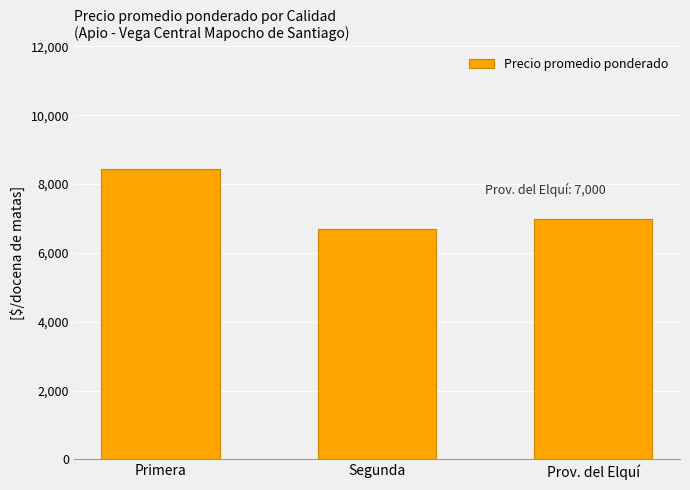

List the labels in order of value, smallest first.

Segunda, Prov. del Elquí, Primera